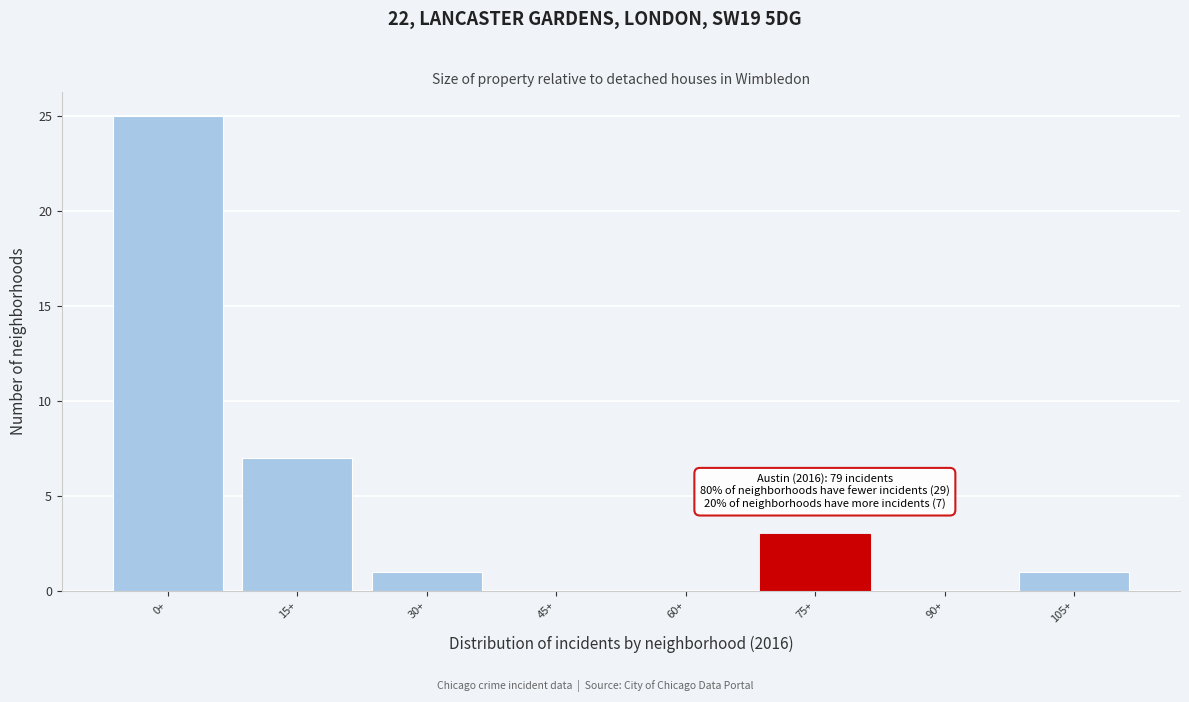

Reading left to right, what are all the values shown in this chart?

0+=25	15+=7	30+=1	45+=0	60+=0	75+=3	90+=0	105+=1